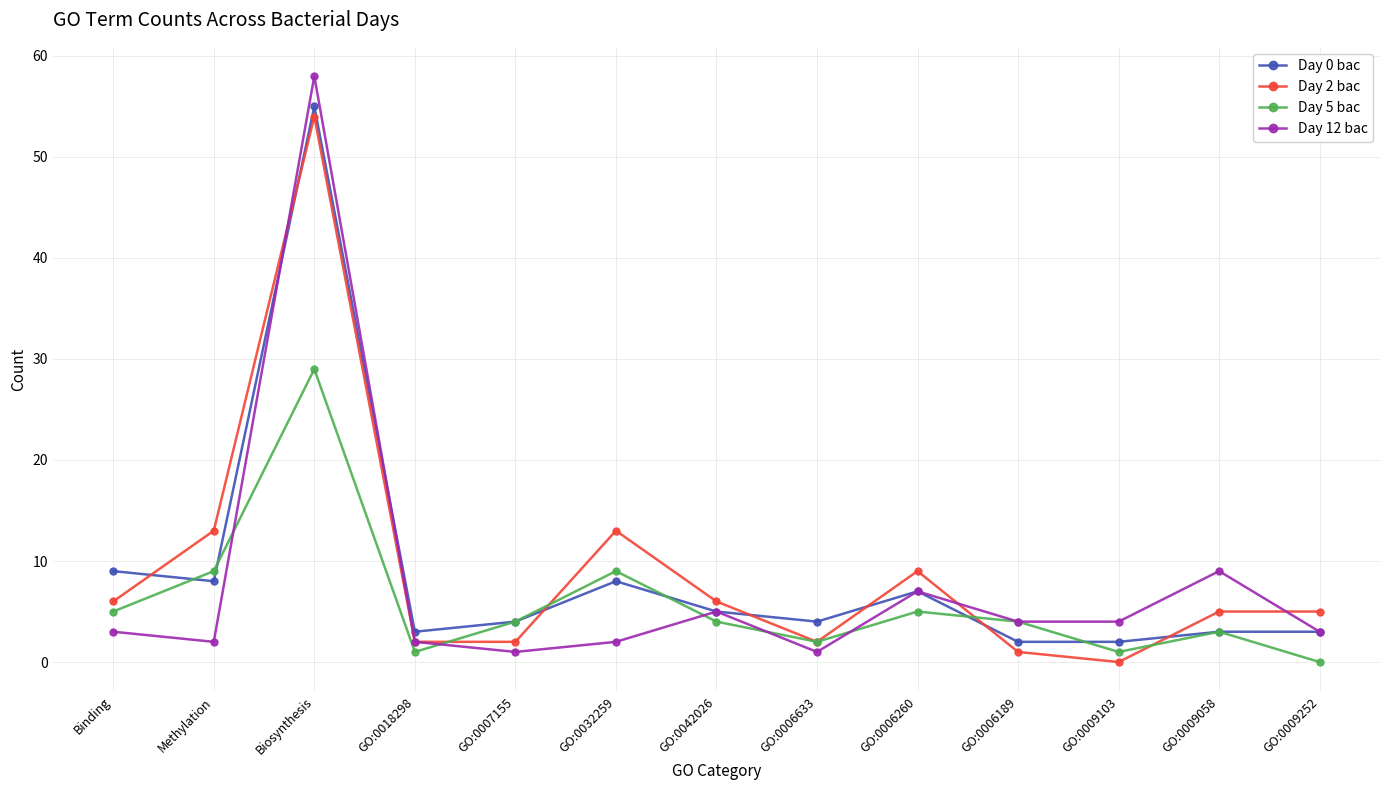

What is the label of the 3rd point from the left?

Biosynthesis